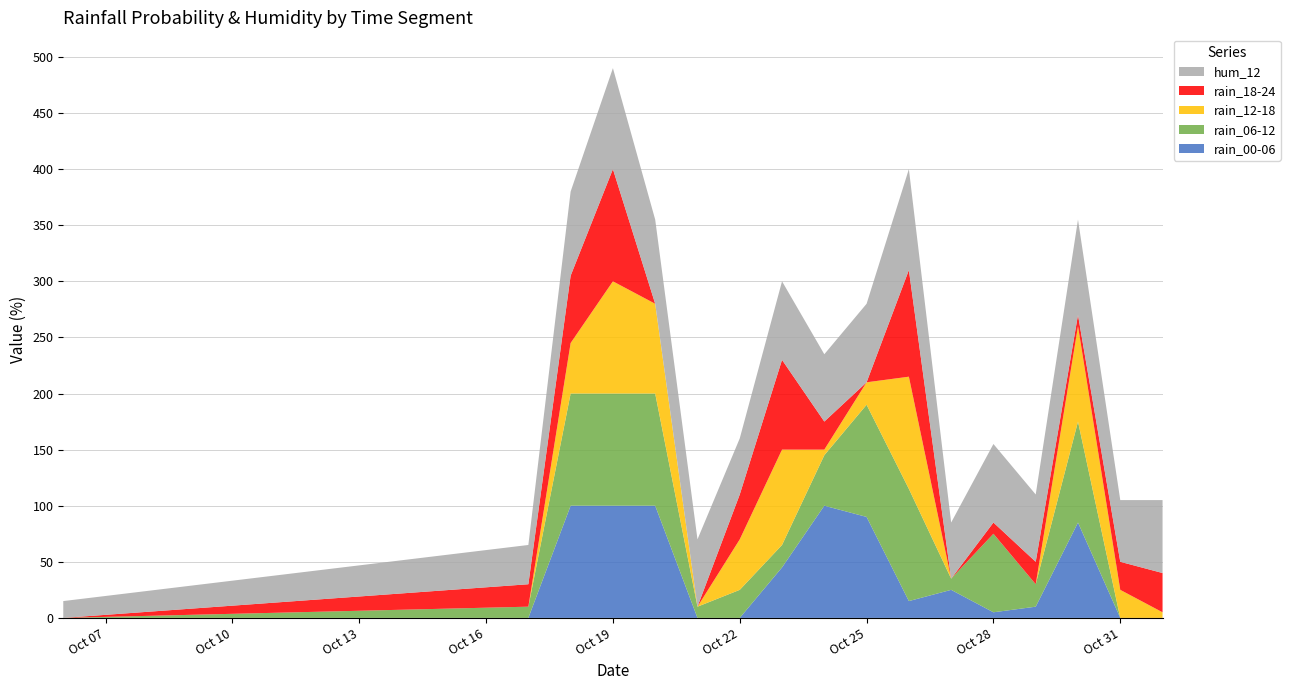

Reading right to left, extract all data points from this chart.

rain_00-06: 2023-11-01=0	2023-10-31=0	2023-10-30=85	2023-10-29=10	2023-10-28=5	2023-10-27=25	2023-10-26=15	2023-10-25=90	2023-10-24=100	2023-10-23=45	2023-10-22=0	2023-10-21=0	2023-10-20=100	2023-10-19=100	2023-10-18=100	2023-10-17=0	2023-10-06=0
rain_06-12: 2023-11-01=0	2023-10-31=0	2023-10-30=90	2023-10-29=20	2023-10-28=70	2023-10-27=10	2023-10-26=100	2023-10-25=100	2023-10-24=45	2023-10-23=20	2023-10-22=25	2023-10-21=10	2023-10-20=100	2023-10-19=100	2023-10-18=100	2023-10-17=10	2023-10-06=0
rain_12-18: 2023-11-01=5	2023-10-31=25	2023-10-30=85	2023-10-29=0	2023-10-28=0	2023-10-27=0	2023-10-26=100	2023-10-25=20	2023-10-24=5	2023-10-23=85	2023-10-22=45	2023-10-21=0	2023-10-20=80	2023-10-19=100	2023-10-18=45	2023-10-17=0	2023-10-06=0
rain_18-24: 2023-11-01=35	2023-10-31=25	2023-10-30=10	2023-10-29=20	2023-10-28=10	2023-10-27=0	2023-10-26=95	2023-10-25=0	2023-10-24=25	2023-10-23=80	2023-10-22=40	2023-10-21=0	2023-10-20=0	2023-10-19=100	2023-10-18=60	2023-10-17=20	2023-10-06=0
hum_12: 2023-11-01=65	2023-10-31=55	2023-10-30=85	2023-10-29=60	2023-10-28=70	2023-10-27=50	2023-10-26=90	2023-10-25=70	2023-10-24=60	2023-10-23=70	2023-10-22=50	2023-10-21=60	2023-10-20=75	2023-10-19=90	2023-10-18=75	2023-10-17=35	2023-10-06=15